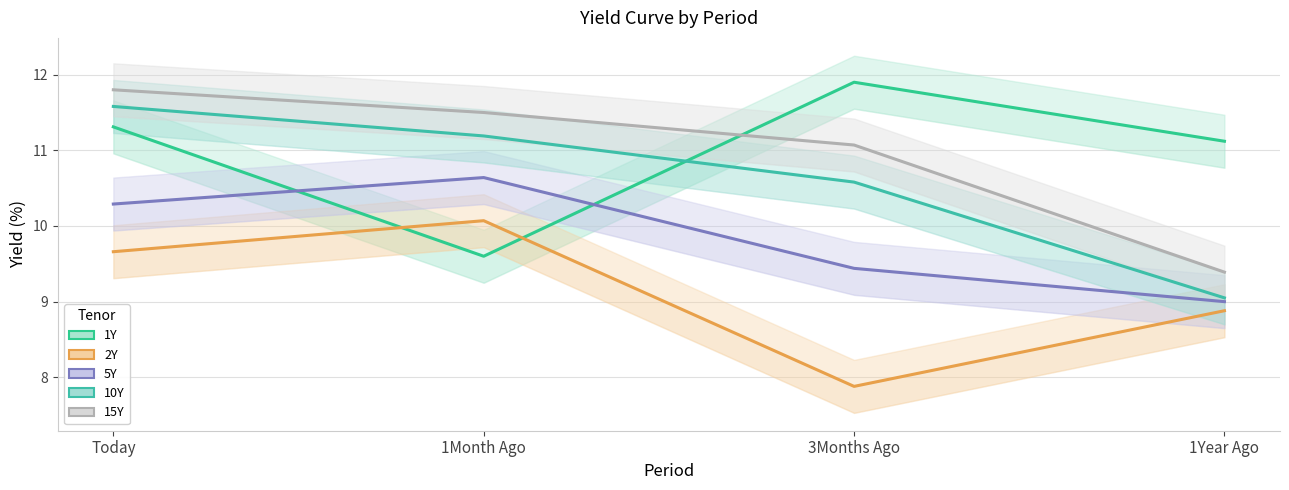

What is the label of the 3rd point from the right?

1Month Ago